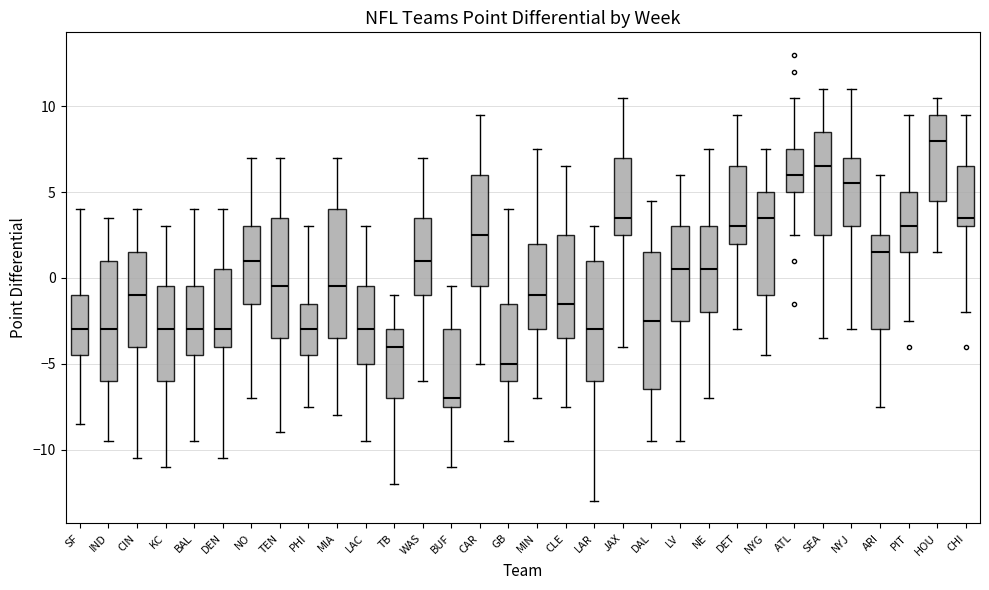

Which box's median line is the highest?

HOU